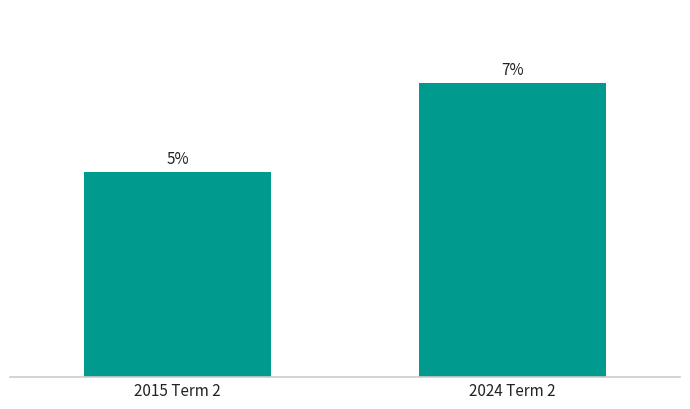

Are the bars horizontal?

No